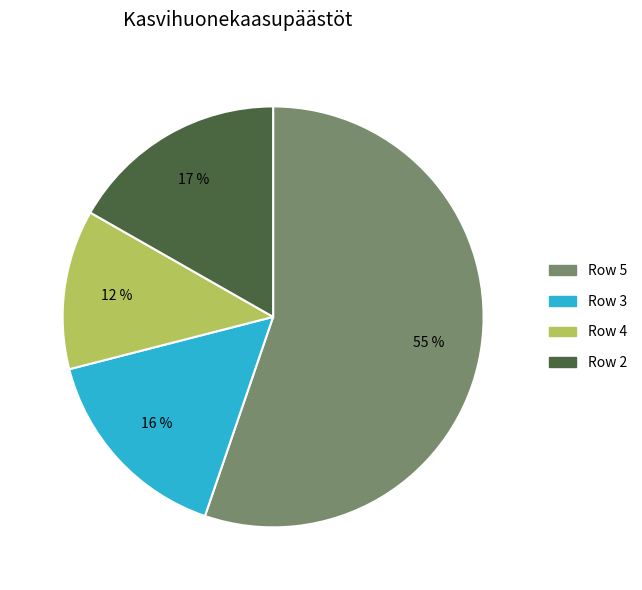

Is there any slice that represents more than half of the pie?

Yes